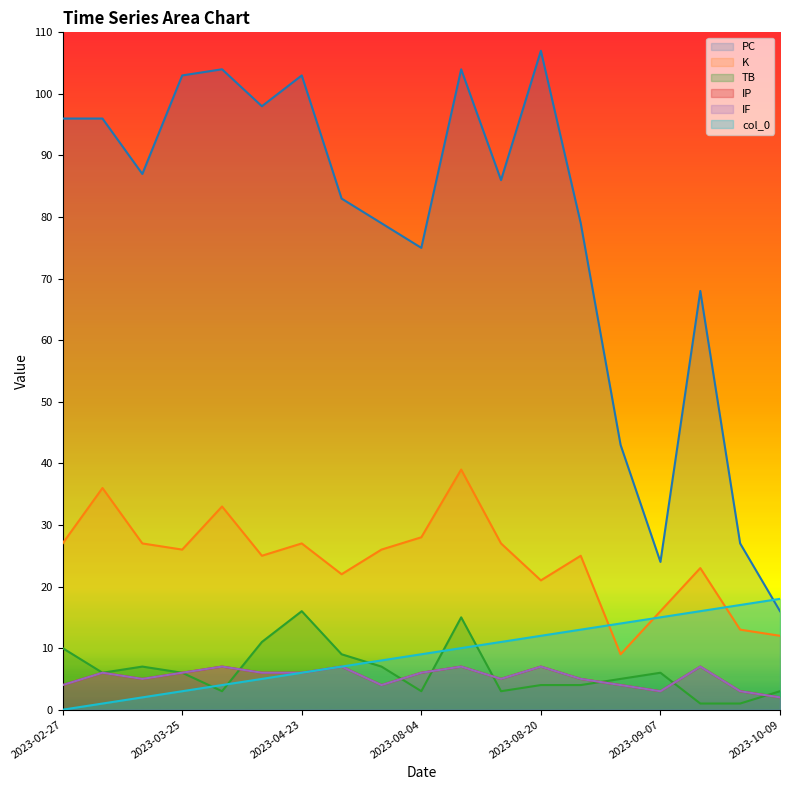

Reading right to left, list all the values displayed in this chart.

PC: 16	27	68	24	43	79	107	86	104	75	79	83	103	98	104	103	87	96	96
K: 12	13	23	16	9	25	21	27	39	28	26	22	27	25	33	26	27	36	27
TB: 3	1	1	6	5	4	4	3	15	3	7	9	16	11	3	6	7	6	10
IP: 2	3	7	3	4	5	7	5	7	6	4	7	6	6	7	6	5	6	4
IF: 2	3	7	3	4	5	7	5	7	6	4	7	6	6	7	6	5	6	4
col_0: 18	17	16	15	14	13	12	11	10	9	8	7	6	5	4	3	2	1	0